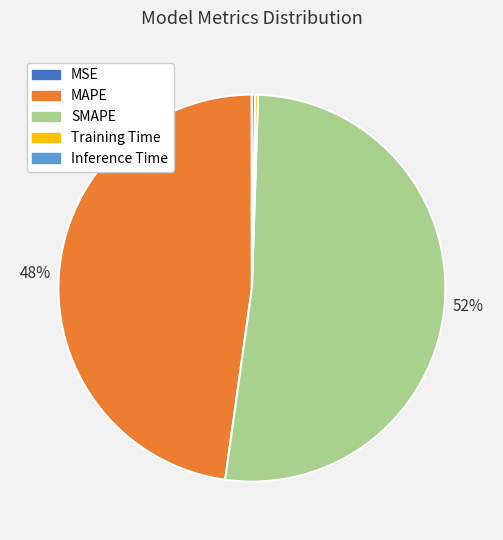

What percentage is the MAPE slice, to the nearest percent?

48%